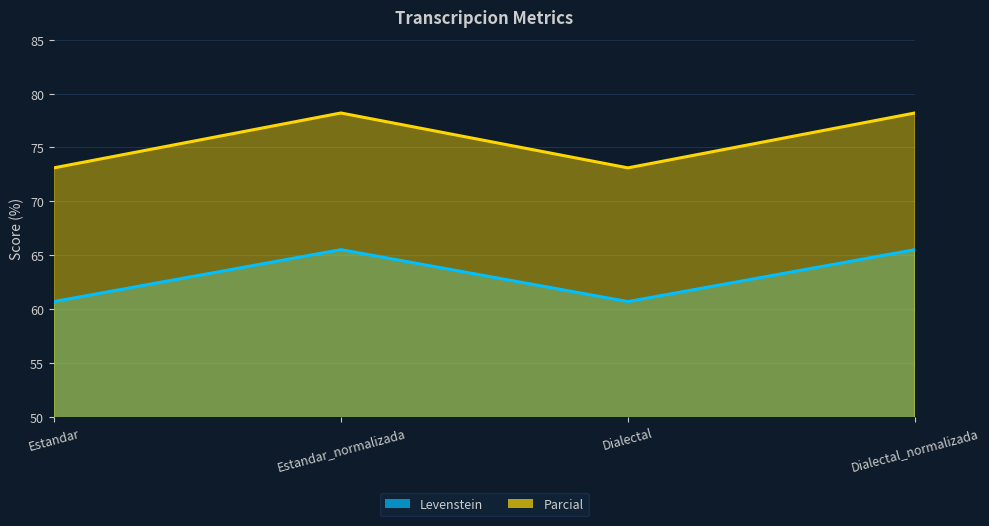

Which series has the largest total across all categories?

Parcial